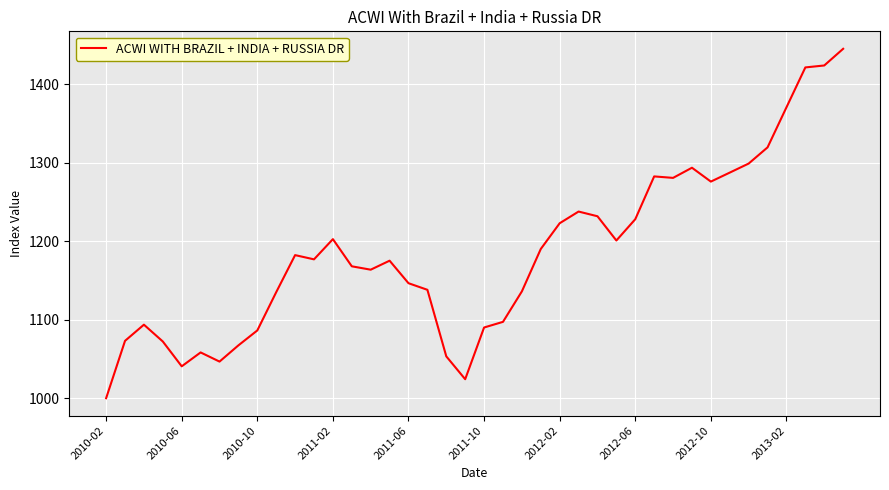

What is the difference between the maximum and minimum values?

445.5